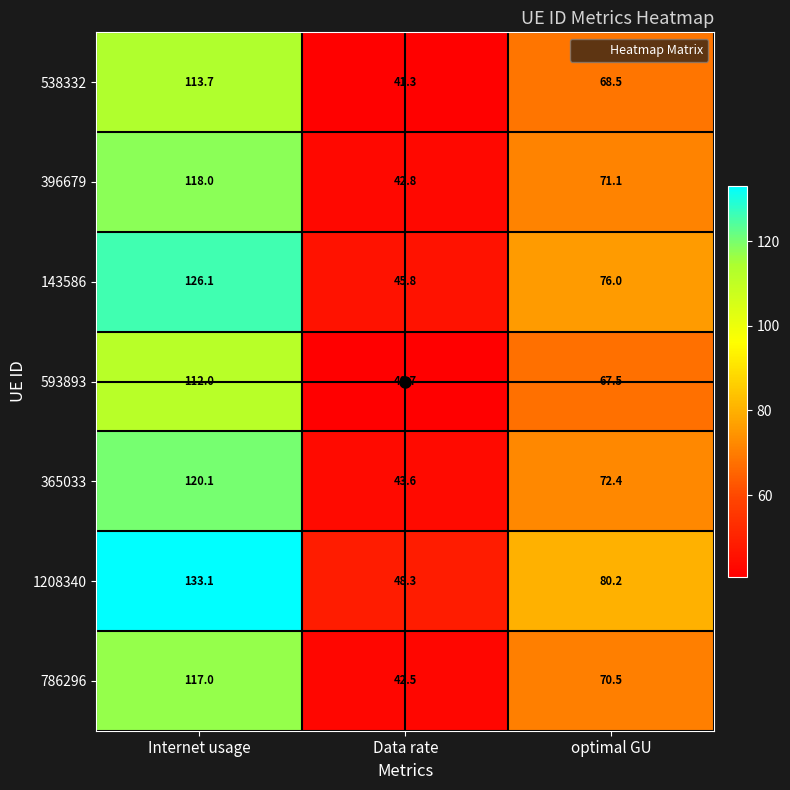

What is the smallest value displayed?

40.7